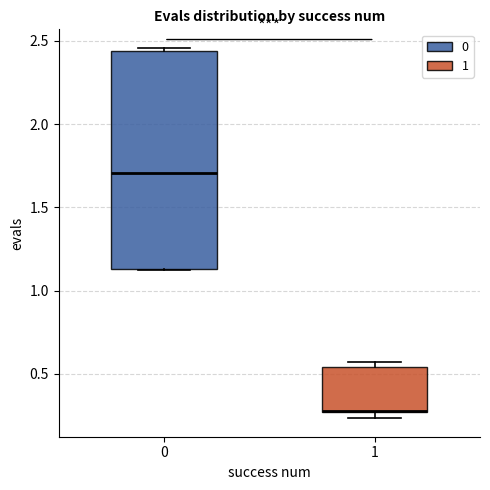

Where is the upper edge of the box at x = 0 on the y-axis? The values are not printed on the chart, so give them approximately, as read against the axis.

2.45